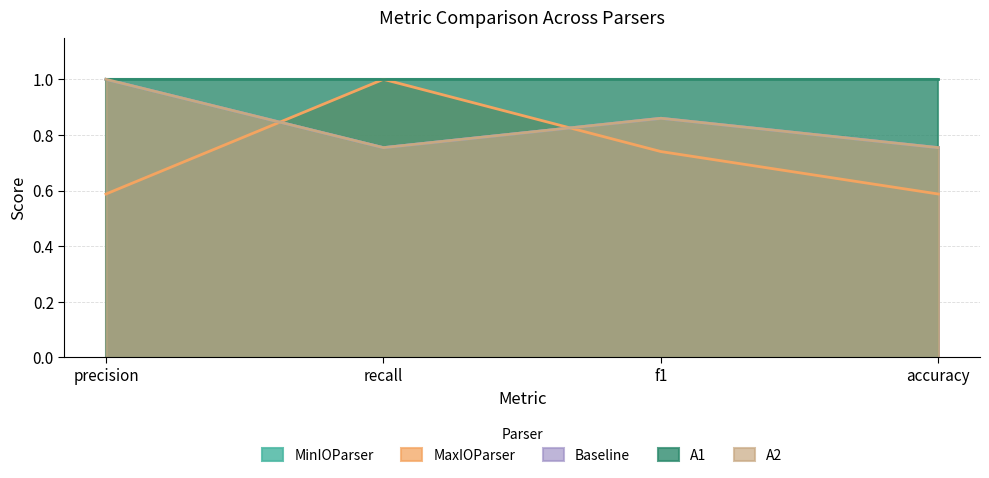

How many categories are shown in the chart?

4